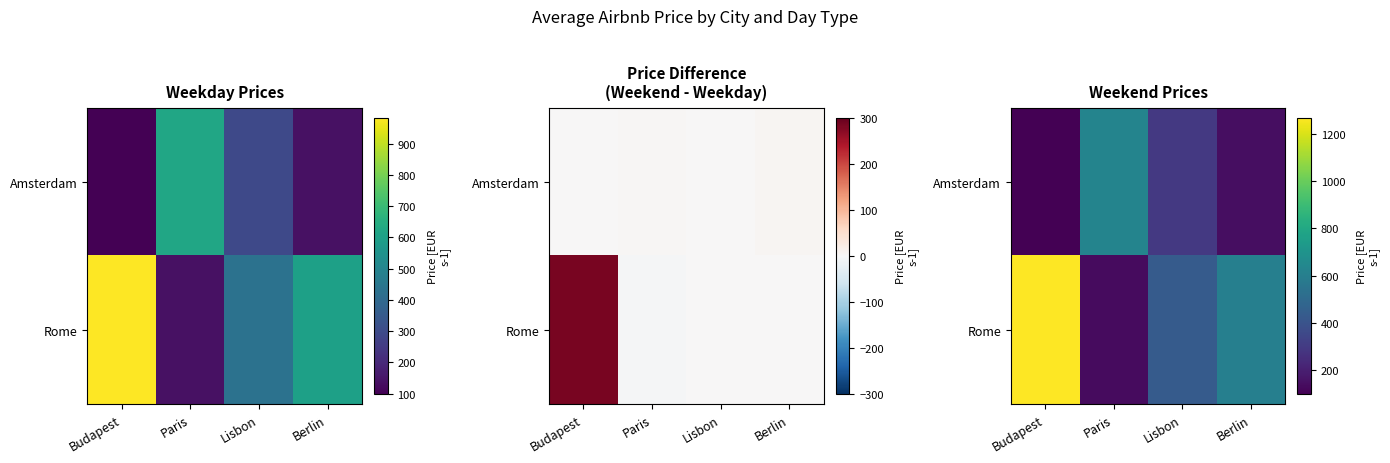

At how many categories does at least one series exceed 502?

3